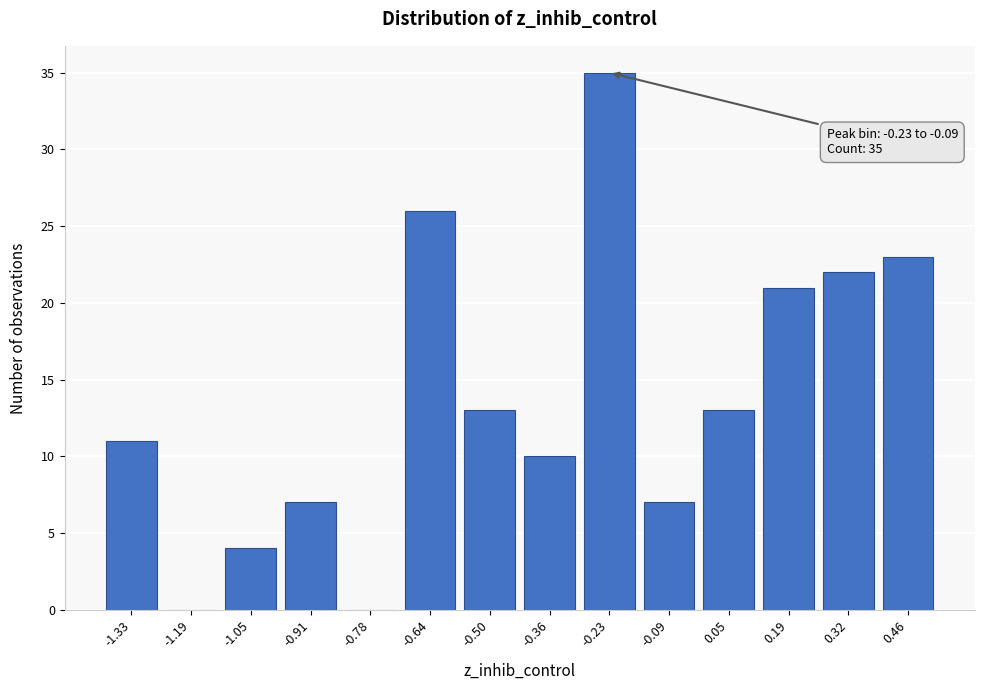

Reading left to right, list all the values displayed in this chart.

-1.33=11	-1.19=0	-1.05=4	-0.91=7	-0.78=0	-0.64=26	-0.50=13	-0.36=10	-0.23=35	-0.09=7	0.05=13	0.19=21	0.32=22	0.46=23